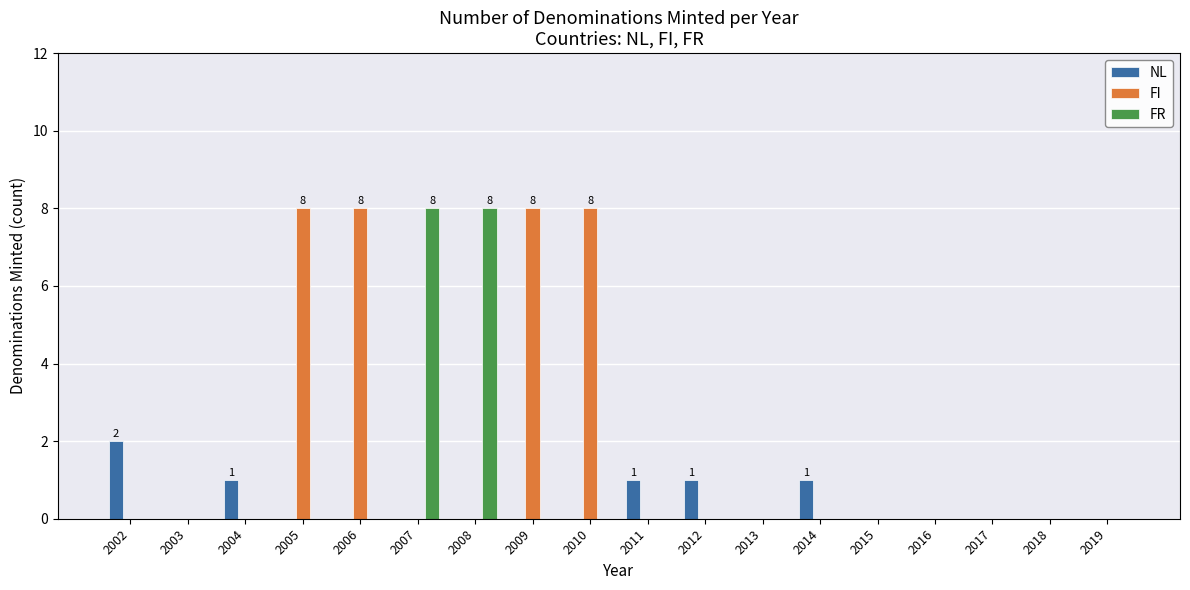

Which series changed the most between 2002 and 2004?

NL